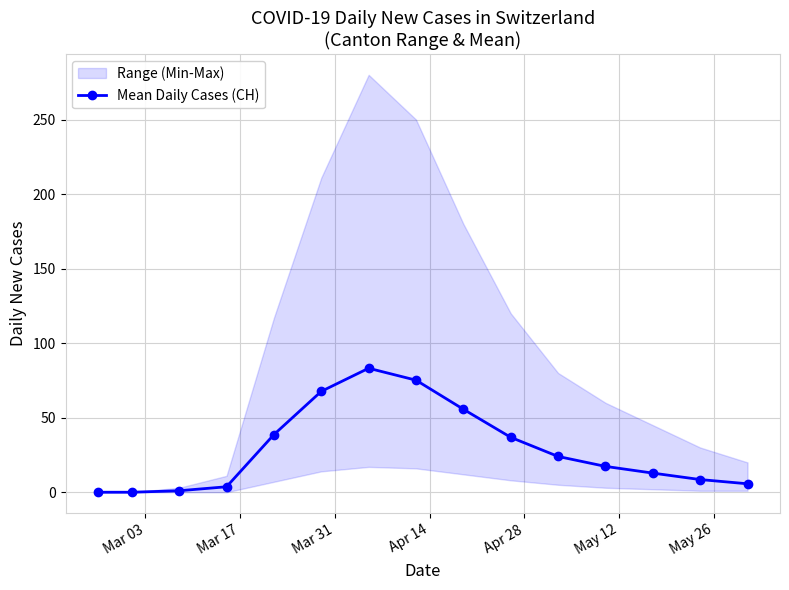

What is the sum of all values?

430.2